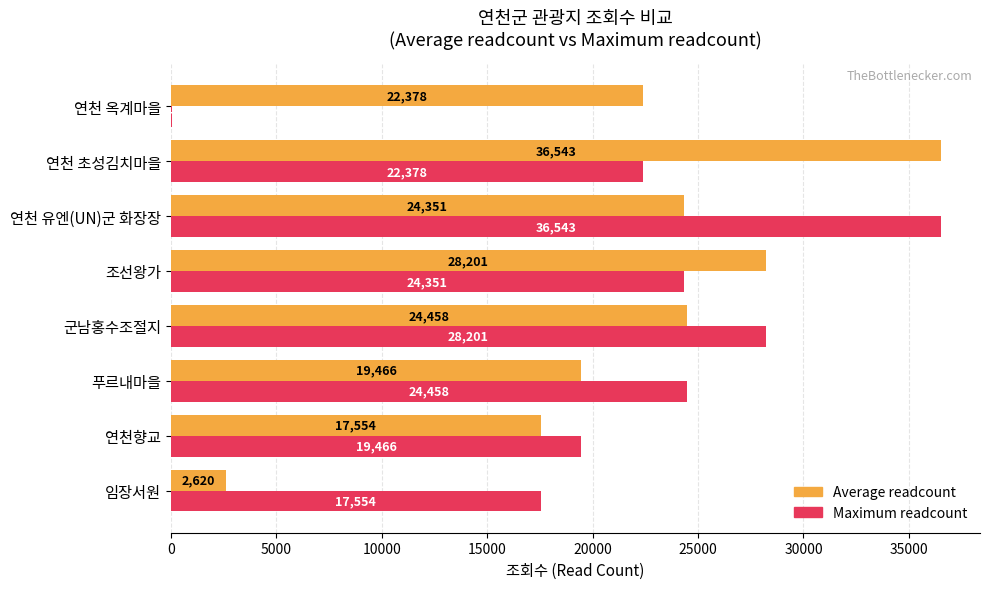

Read the Maximum readcount value at 군남홍수조절지, to the nearest 50.

28200